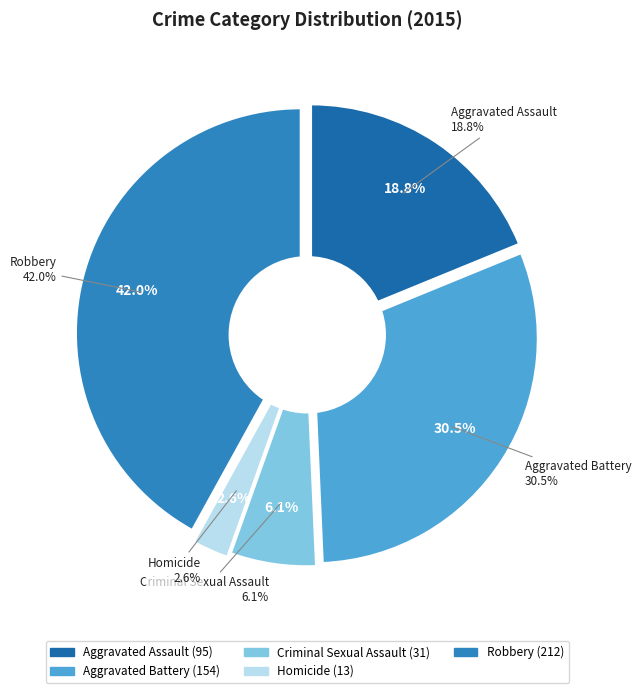

What is the change in value from Criminal Sexual Assault to Homicide?

-18